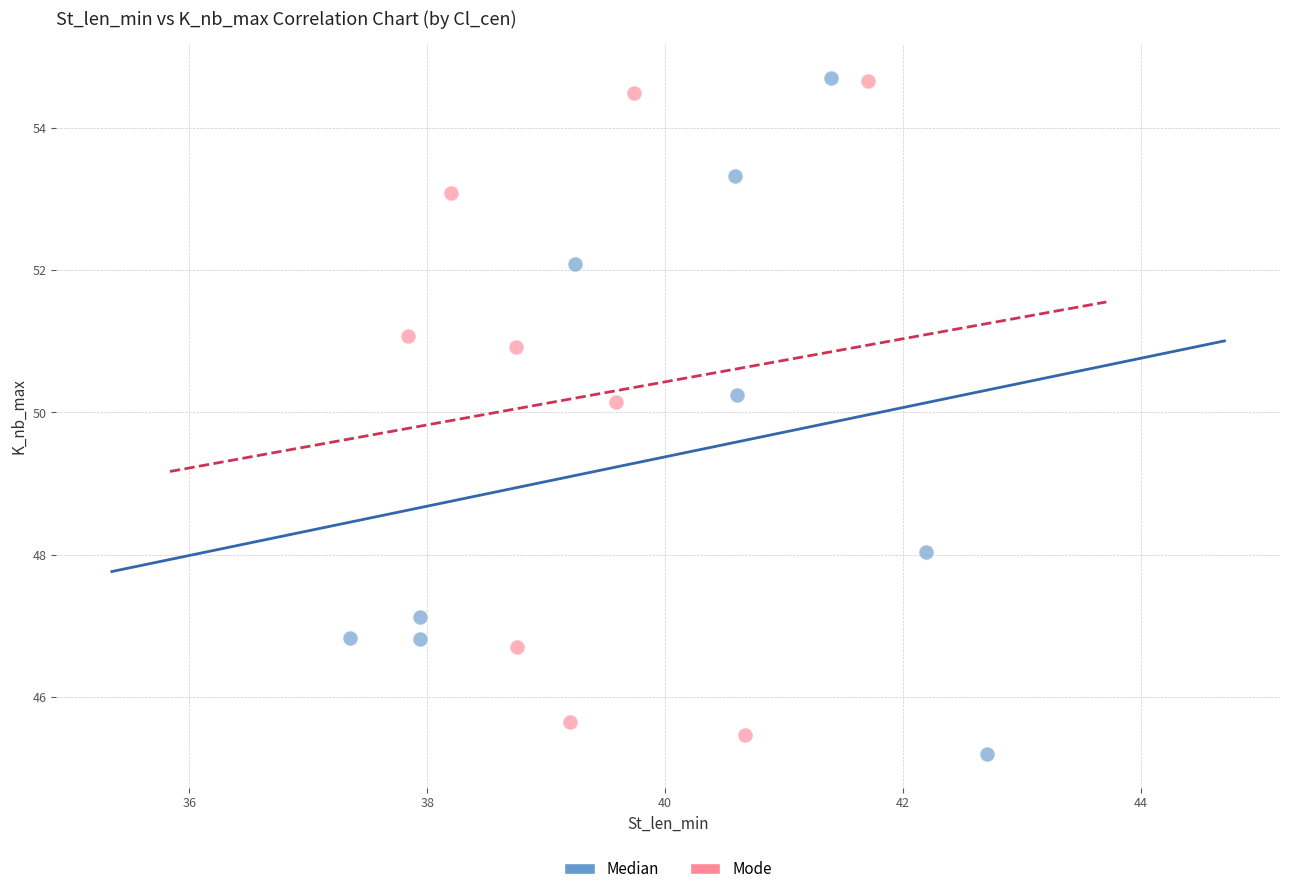

What are all the series names shown in the legend?

Median, Mode